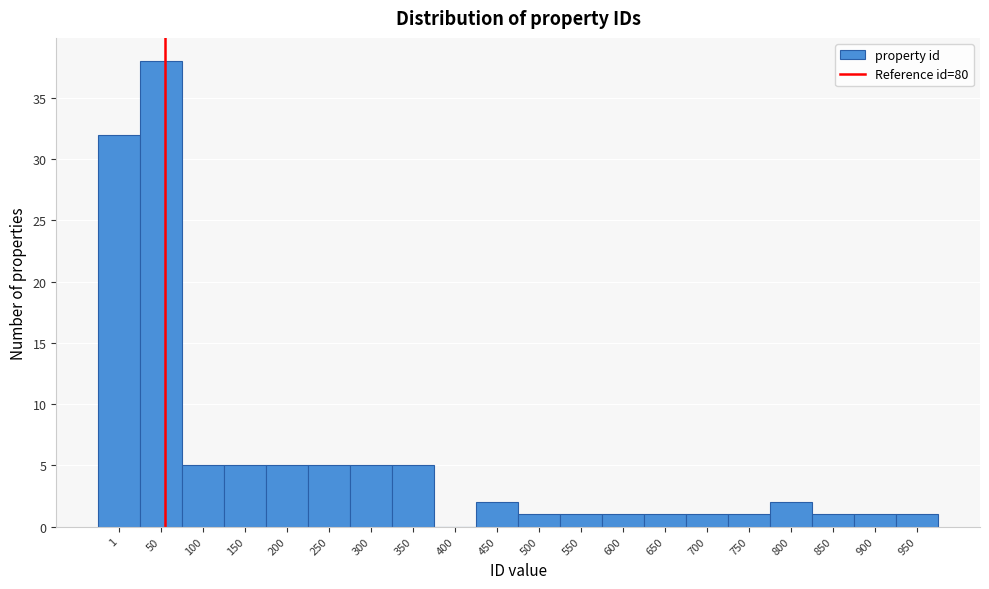

Reading left to right, list all the values displayed in this chart.

1=32	50=38	100=5	150=5	200=5	250=5	300=5	350=5	400=0	450=2	500=1	550=1	600=1	650=1	700=1	750=1	800=2	850=1	900=1	950=1